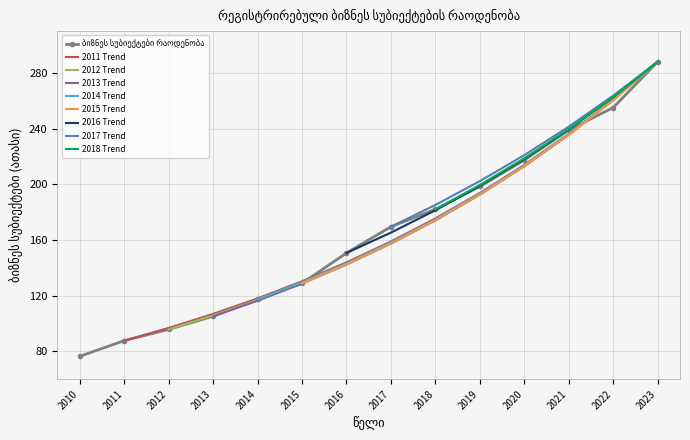

The value at 2017 is 169.5. True or false?

True